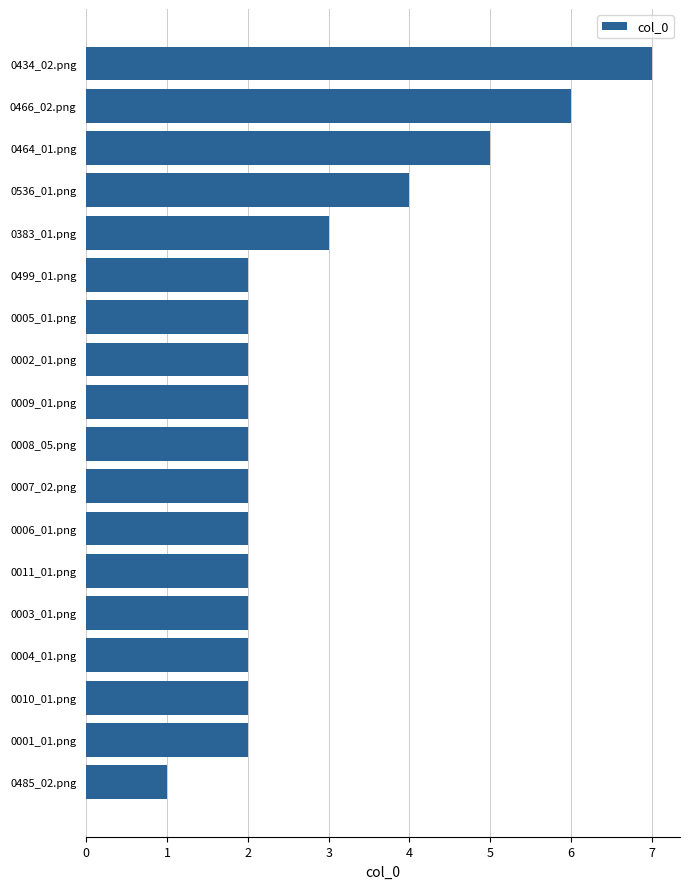

Count the values in the range 2 to 3.

13